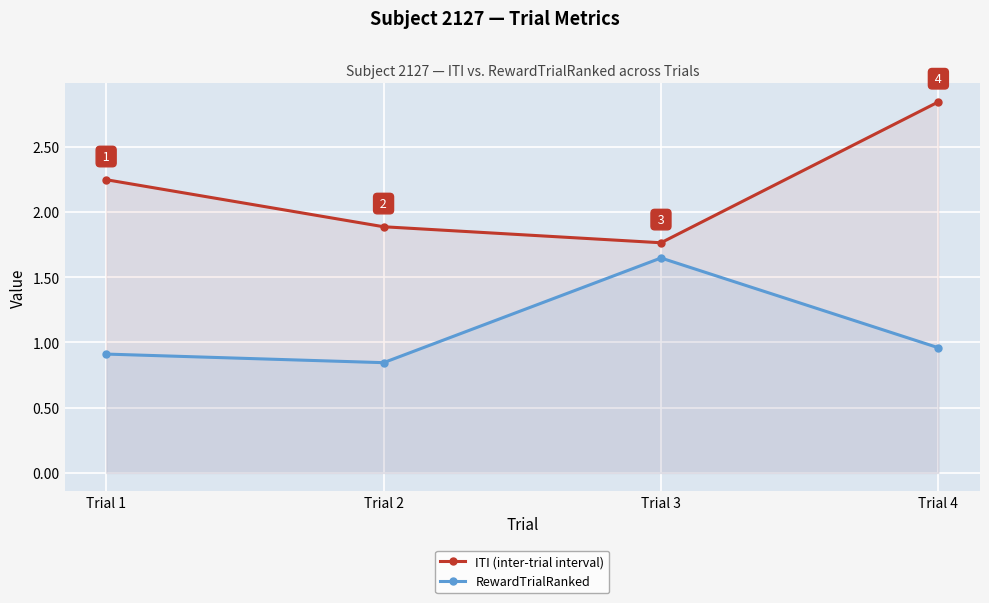

What is the difference between the second highest and minimum values in the ITI (inter-trial interval) series?

0.5